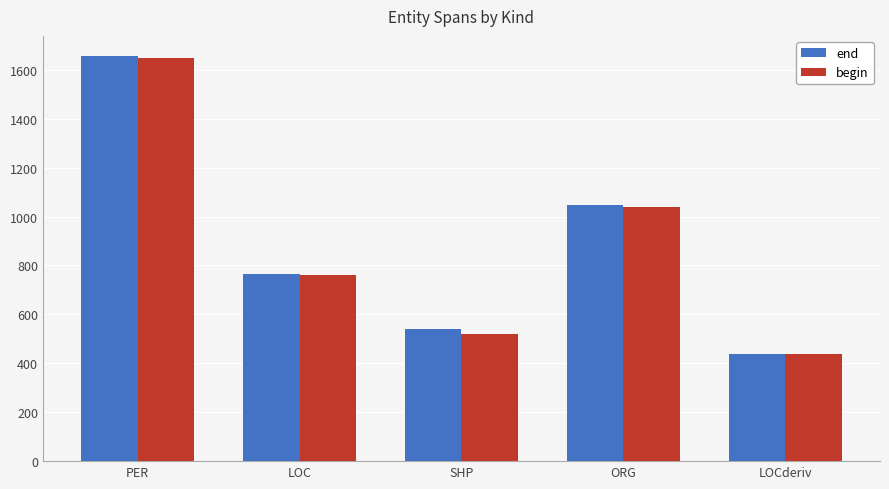

Reading left to right, extract all data points from this chart.

end: 1656	767	541	1046	440
begin: 1648	760	521	1041	437